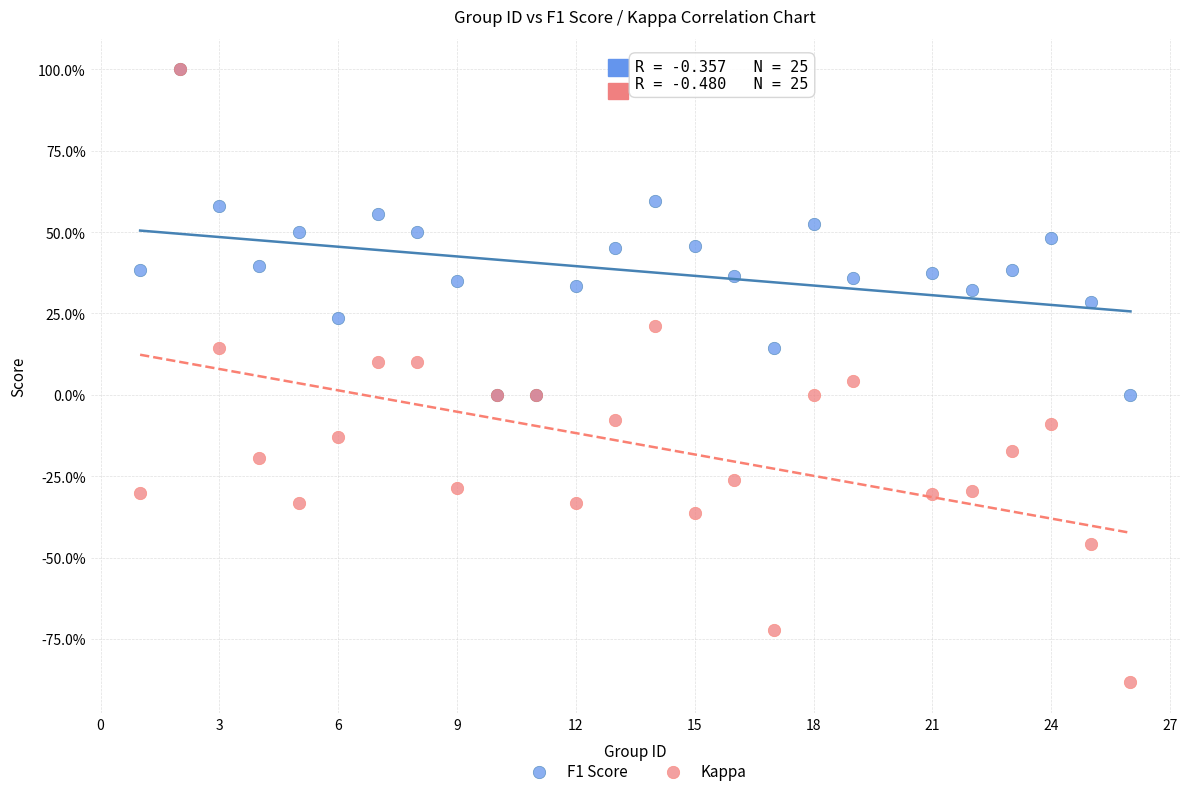

What are all the series names shown in the legend?

F1 Score, Kappa